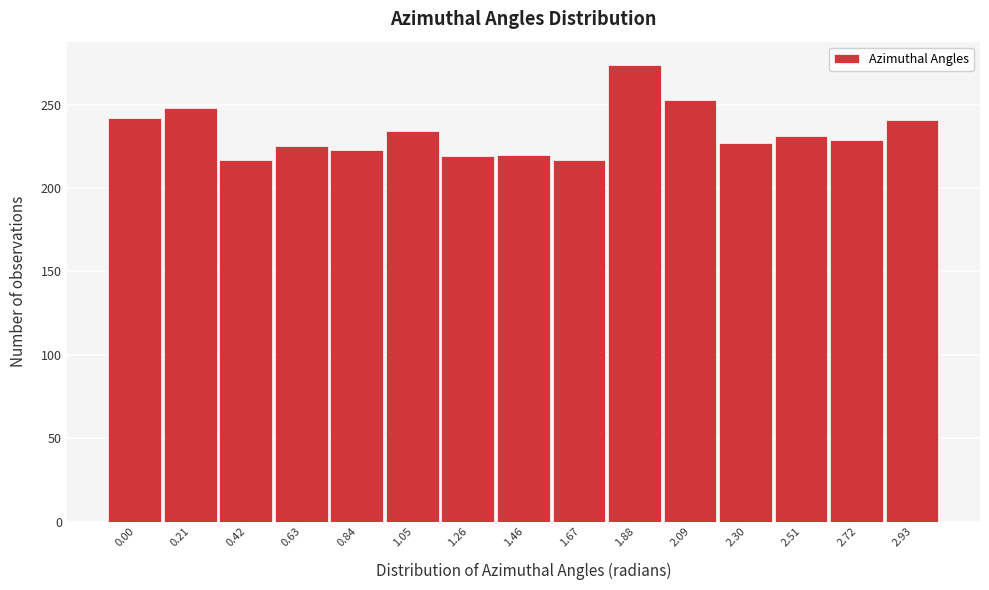

Which has a higher value, 1.67 or 2.72?

2.72